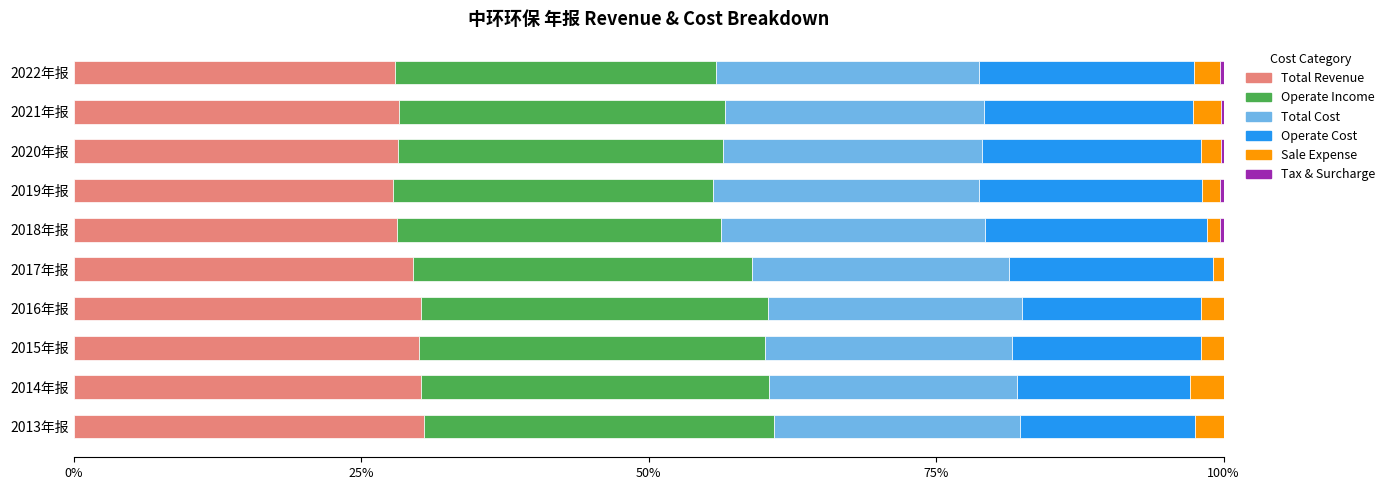

Is it true that TOTAL_OPERATE_INCOME equals 27.8 at 2019年报?

True